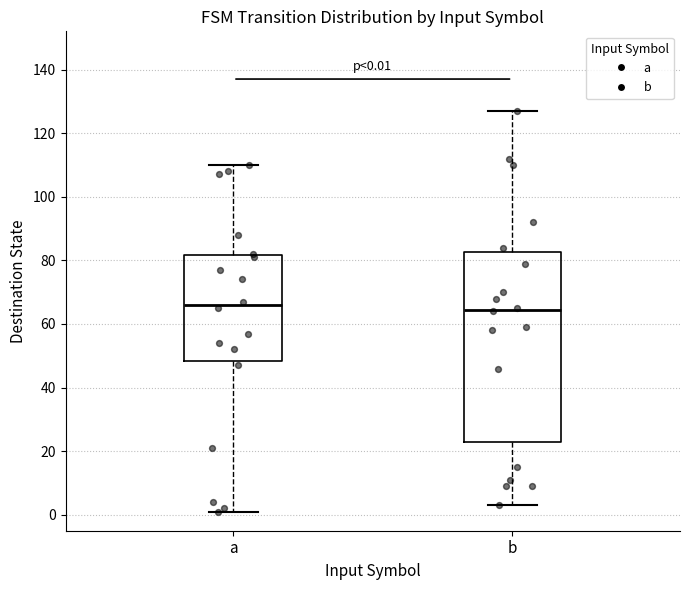

Comparing the boxes themselves (not the whiskers), which one is the tallest?

b